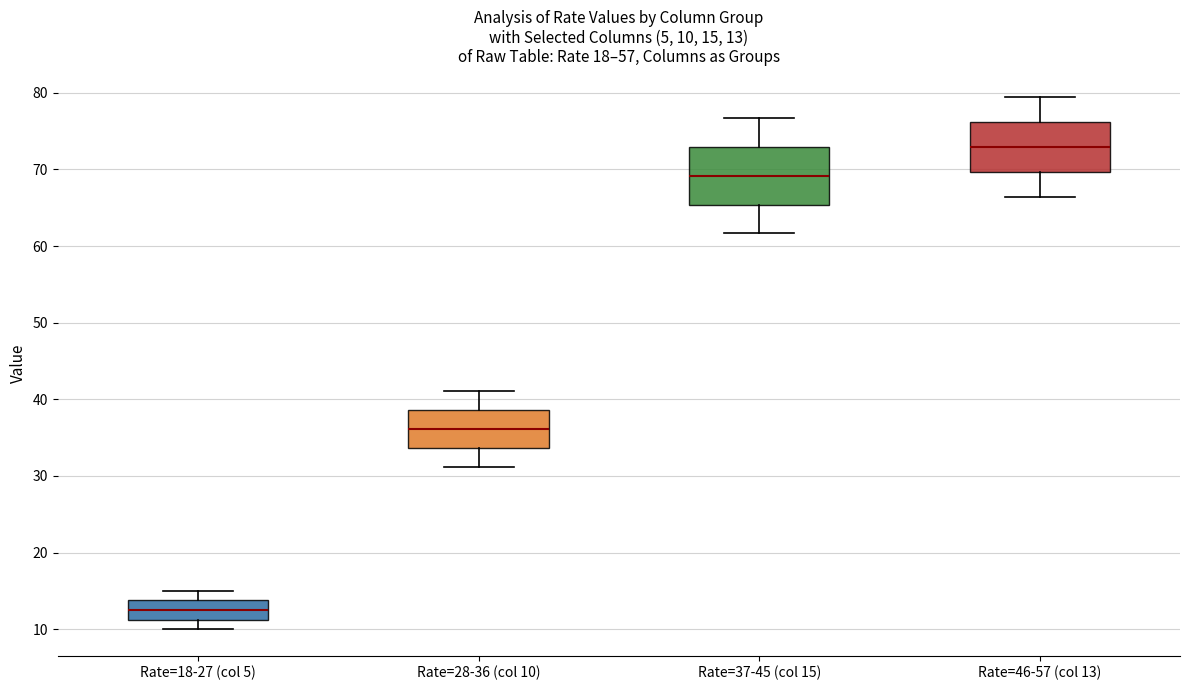

Which box's median line is the highest?

Rate=46-57 (col 13)